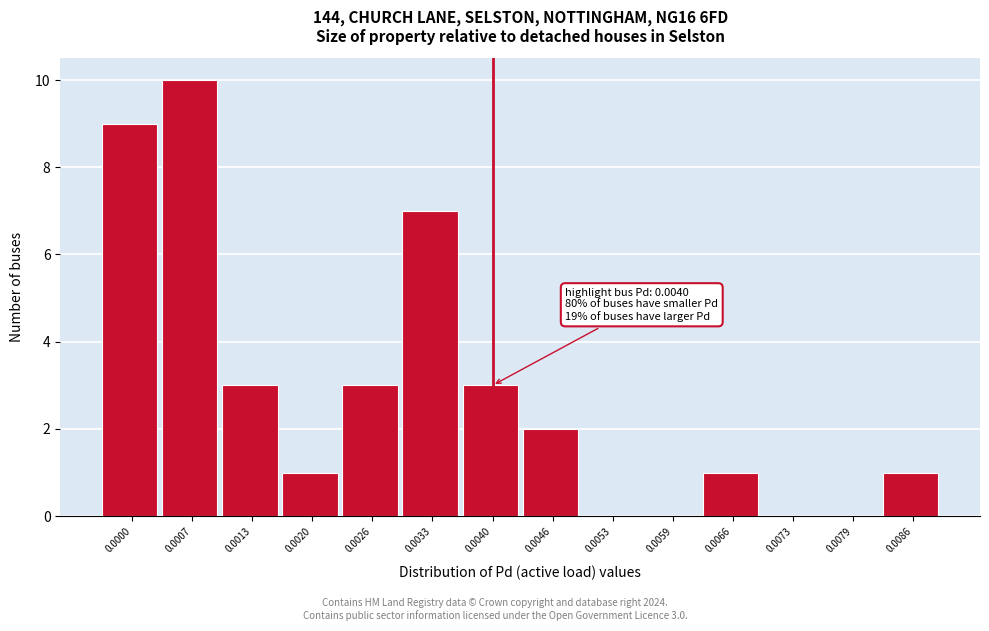

Reading left to right, list all the values displayed in this chart.

0.0000=9	0.0007=10	0.0013=3	0.0020=1	0.0026=3	0.0033=7	0.0040=3	0.0046=2	0.0053=0	0.0059=0	0.0066=1	0.0073=0	0.0079=0	0.0086=1